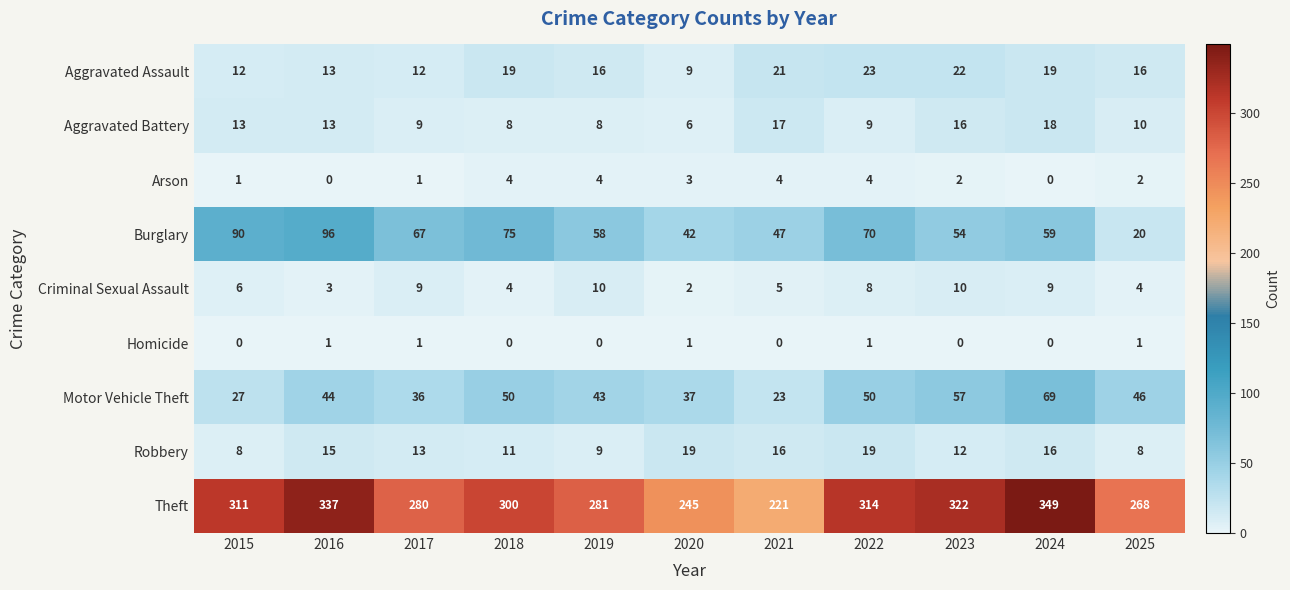

Where does the Robbery series first go above 13?

2016